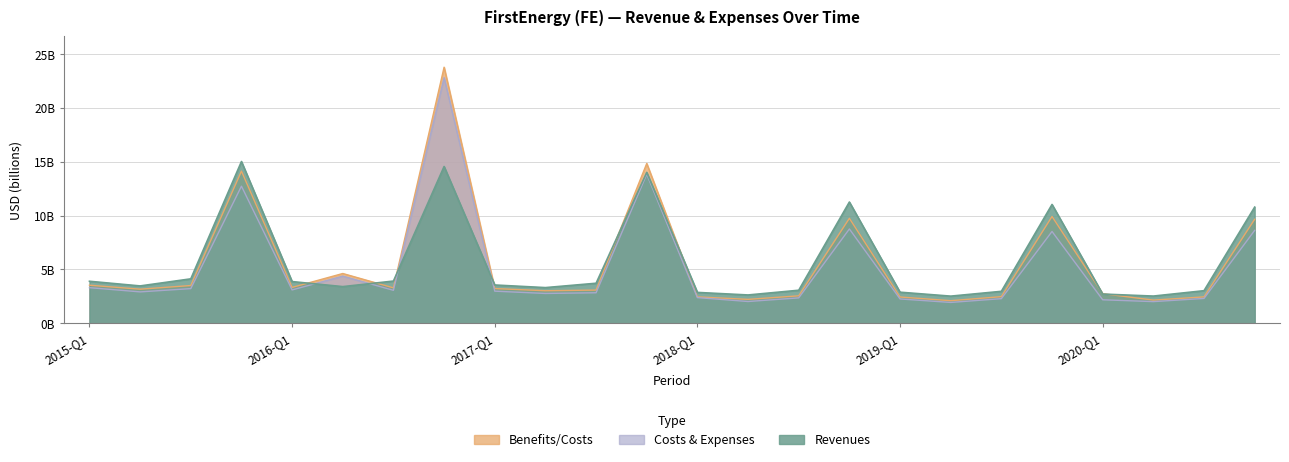

What is the value of the Benefits/Costs point at the 24th from the left?

9.7